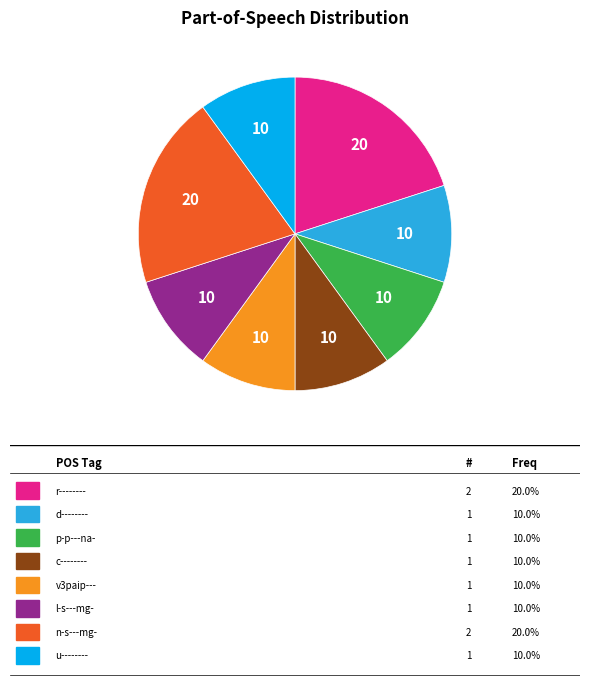

Is there a majority slice in this chart?

No